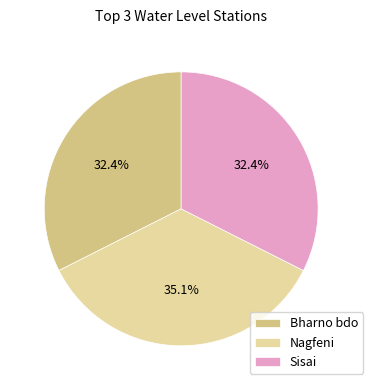

What percentage is NOT represented by Bharno bdo?

67.6%